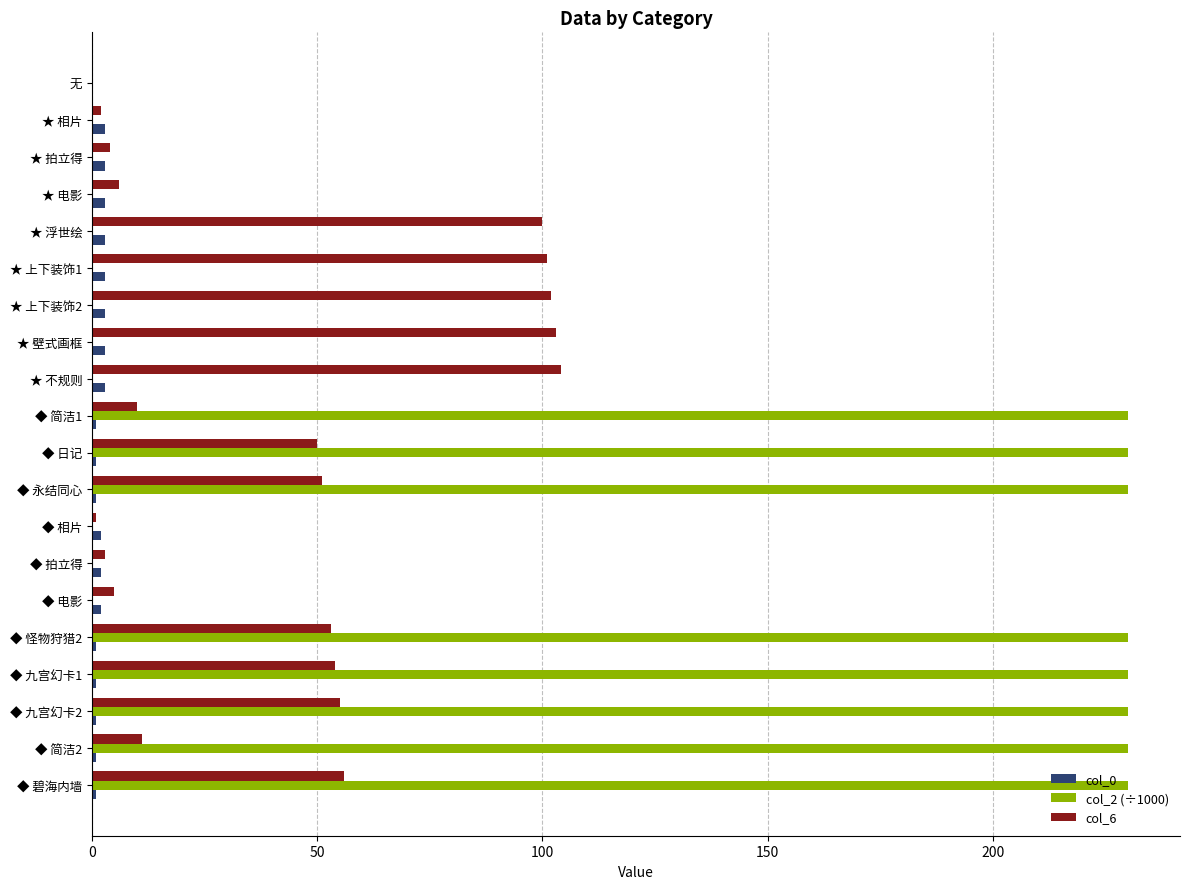

What is the greatest value displayed?

230.0